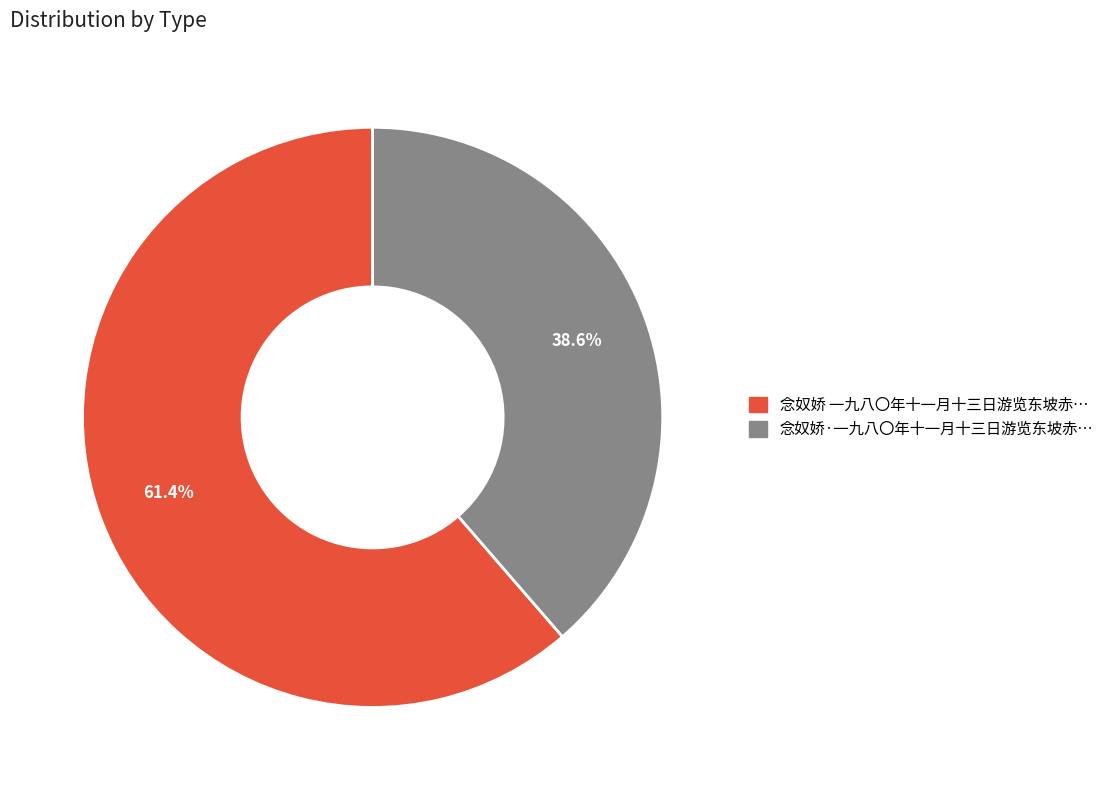

Is there any slice that represents more than half of the pie?

Yes